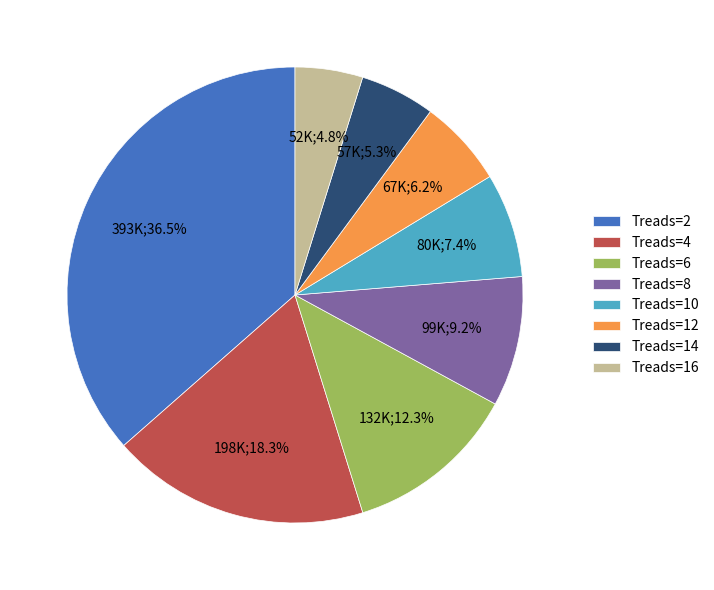

Does Treads=8 account for over 50% of the chart?

No